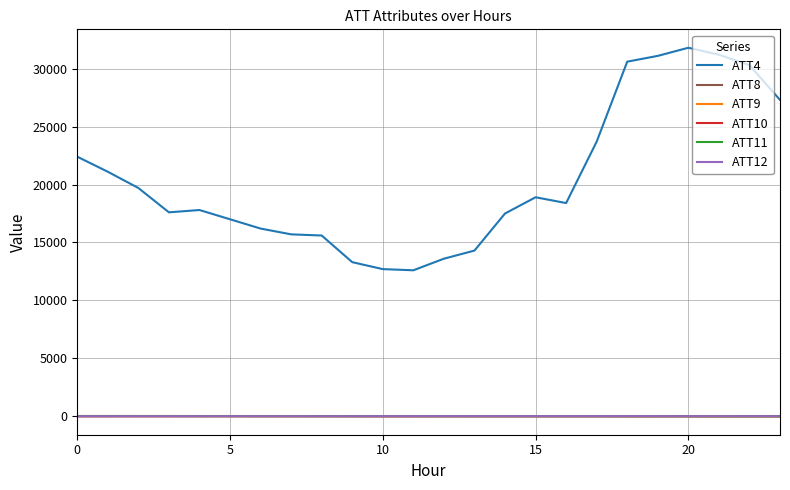

What are all the series names shown in the legend?

ATT4, ATT8, ATT9, ATT10, ATT11, ATT12